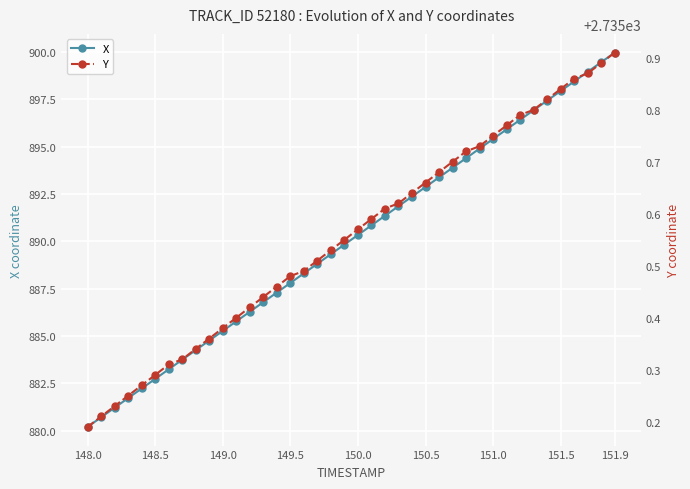

What is the highest value of the X series?

900.0